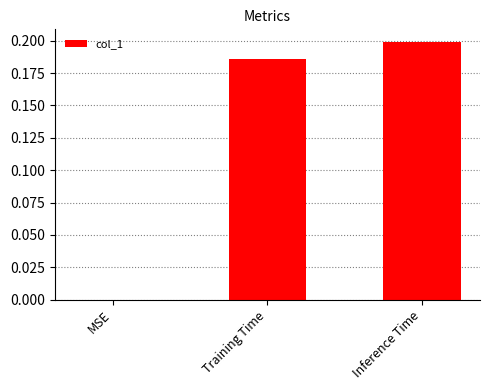

How many positive values are there?

2